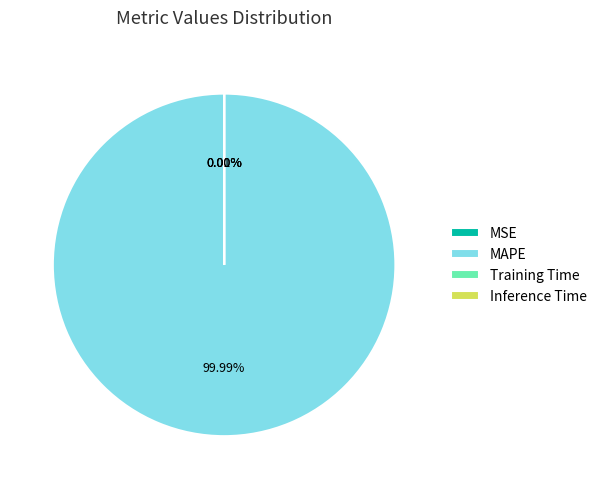

To the nearest percent, what is the combined percentage of MAPE and MSE?

100%